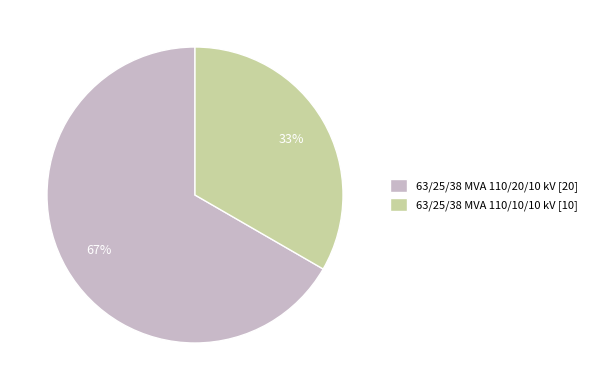

What percentage is the 63/25/38 MVA 110/10/10 kV slice, to the nearest percent?

33%